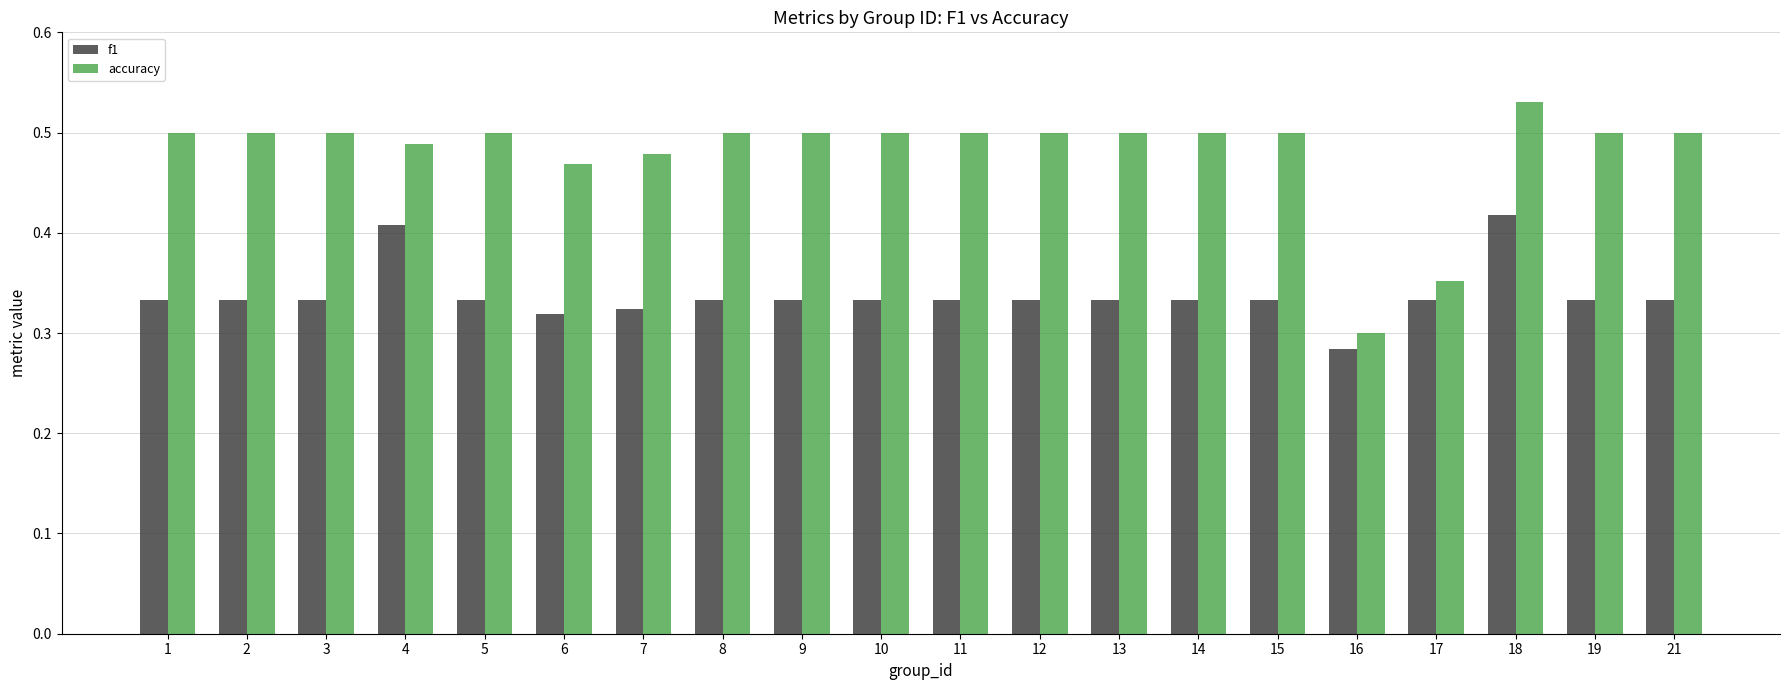

At which label does accuracy reach its minimum?

16